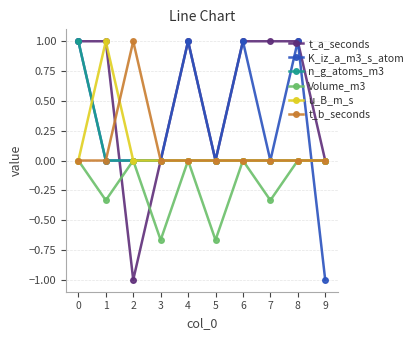

What is the spread (max minus min) of values at 4?

1.0